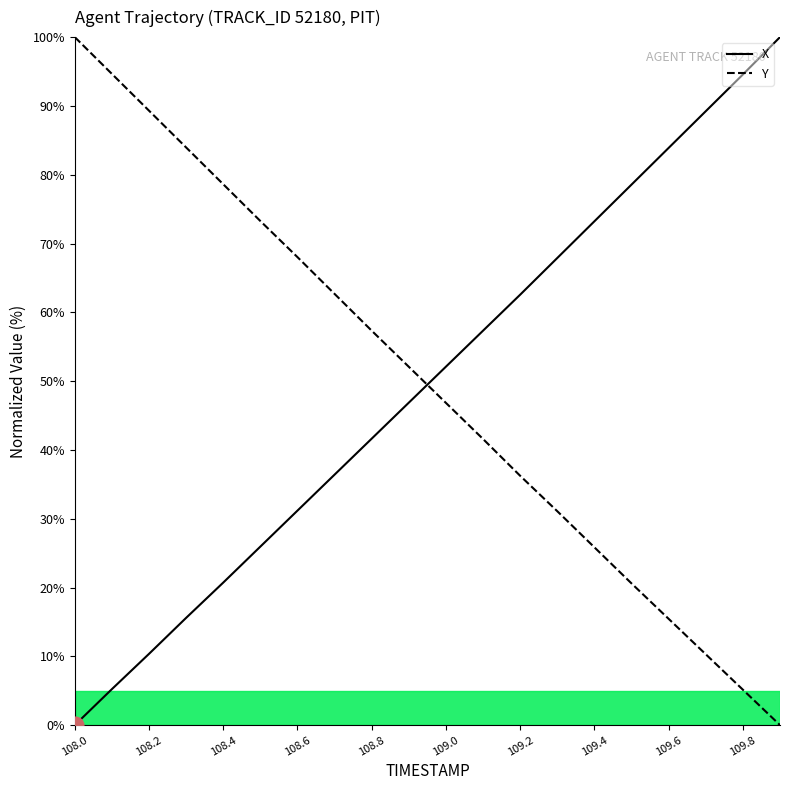

True or false: Y has a value of 73.3 at 108.5.

True